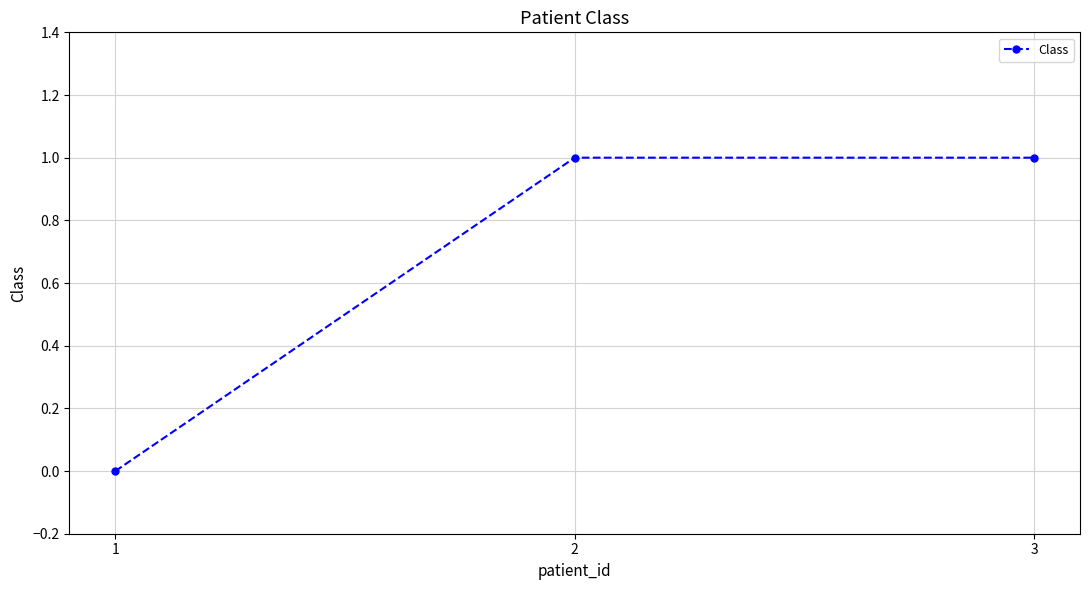

Between 1 and 2, which is larger?

2